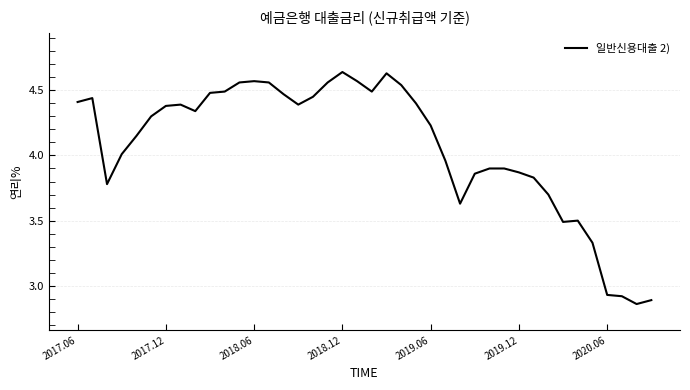

What is the difference between the maximum and minimum values?

1.8